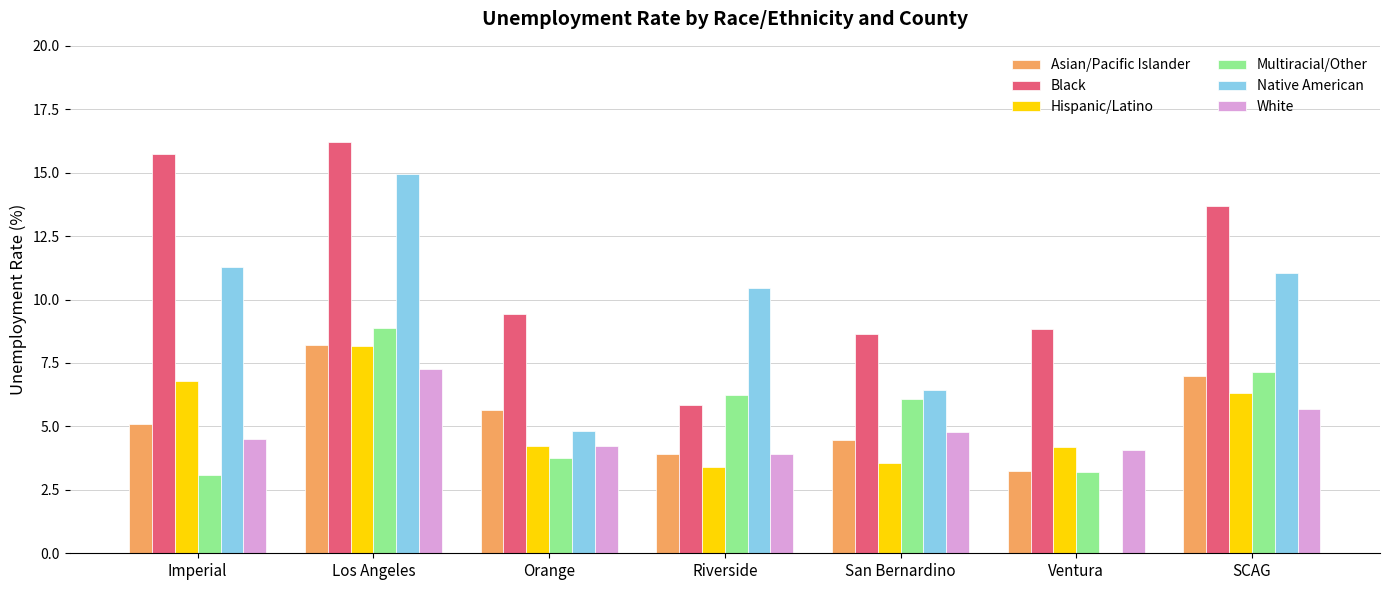

Between Imperial and San Bernardino, which series saw the biggest shift?

Black